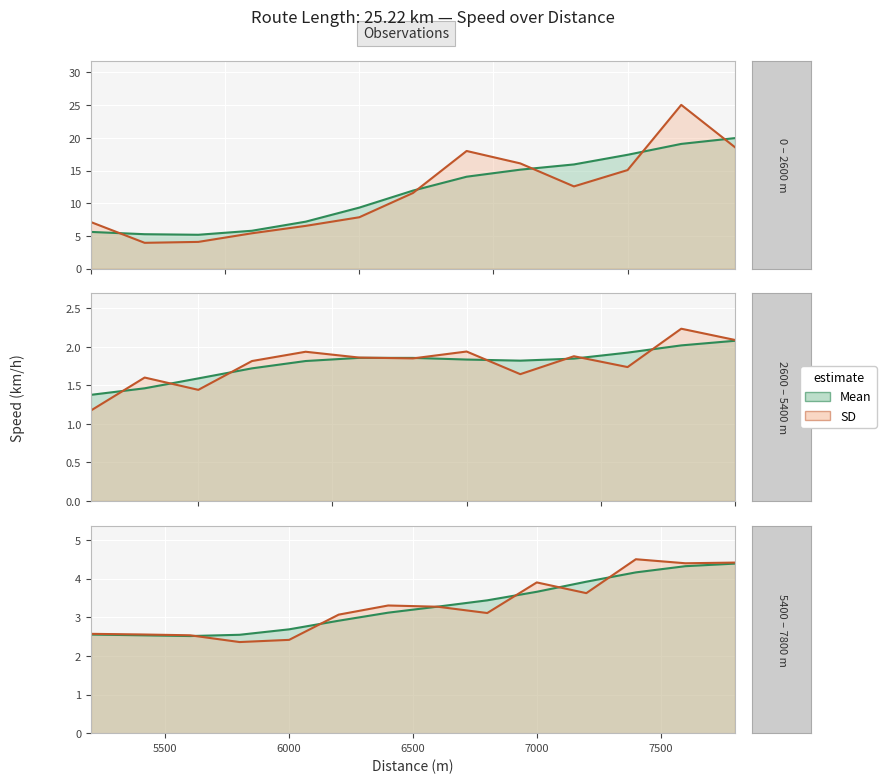

The value of Smoothed (Mean) at 6000 is 3.6. True or false?

False